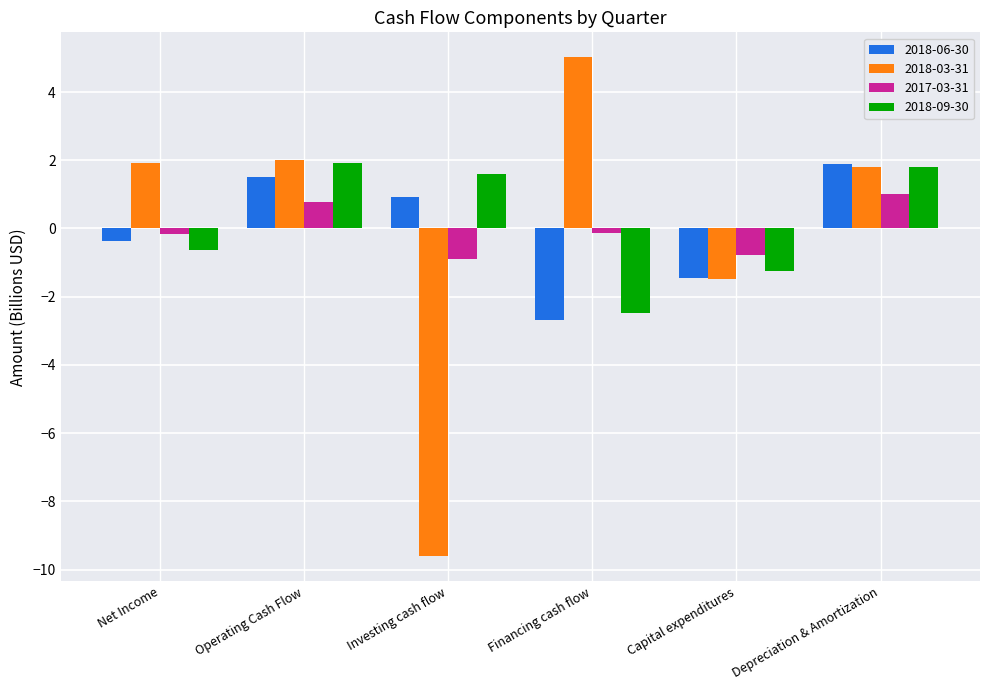

What is the difference between the maximum and minimum values in the 2018-03-31 series?

14.6